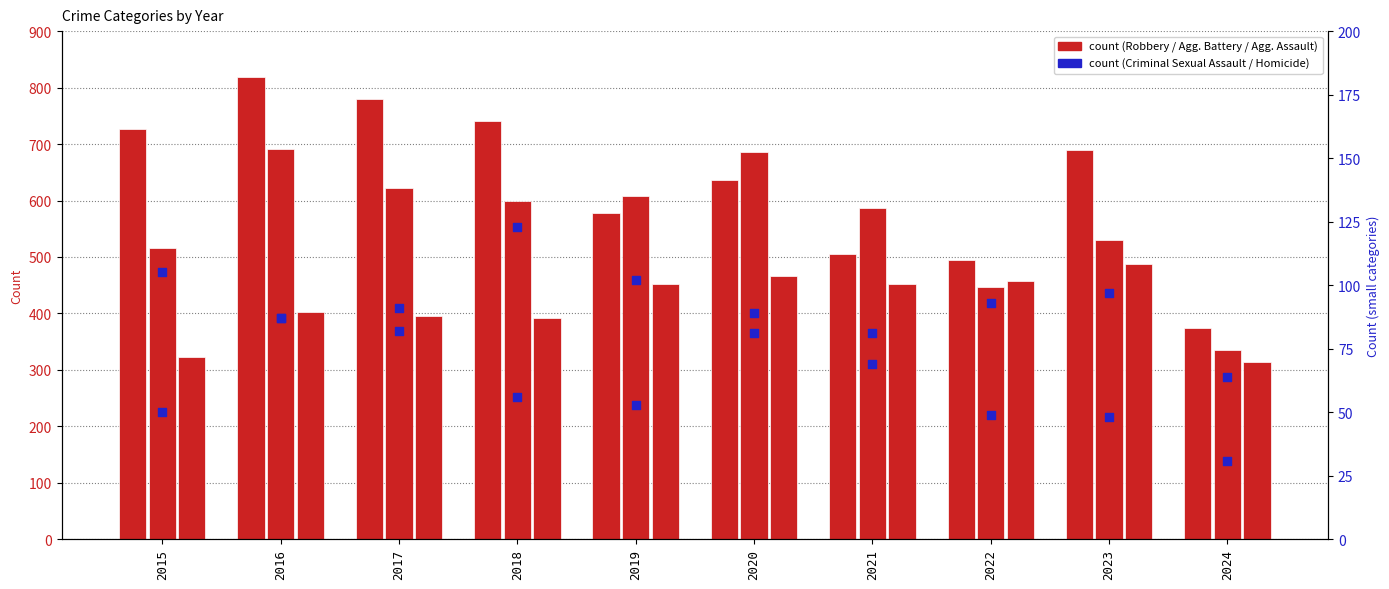

At how many categories does at least one series exceed 308?

10